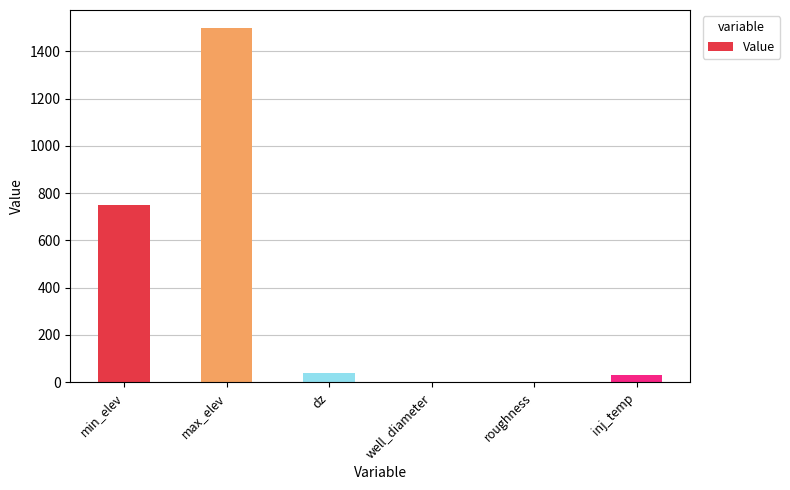

Which category has the highest value across all series?

max_elev